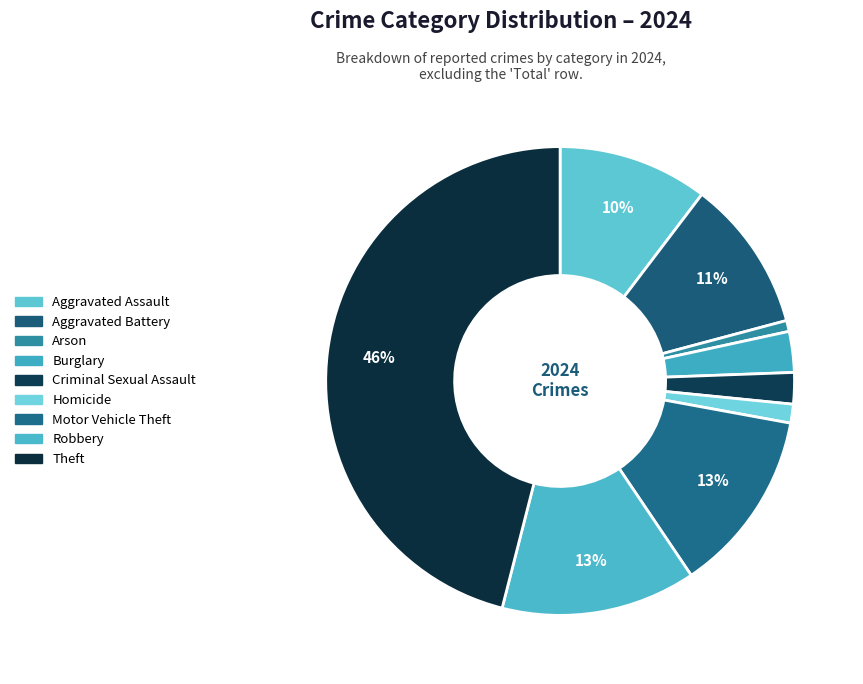

Rank the categories by value from lowest to highest.

Arson, Homicide, Criminal Sexual Assault, Burglary, Aggravated Assault, Aggravated Battery, Motor Vehicle Theft, Robbery, Theft